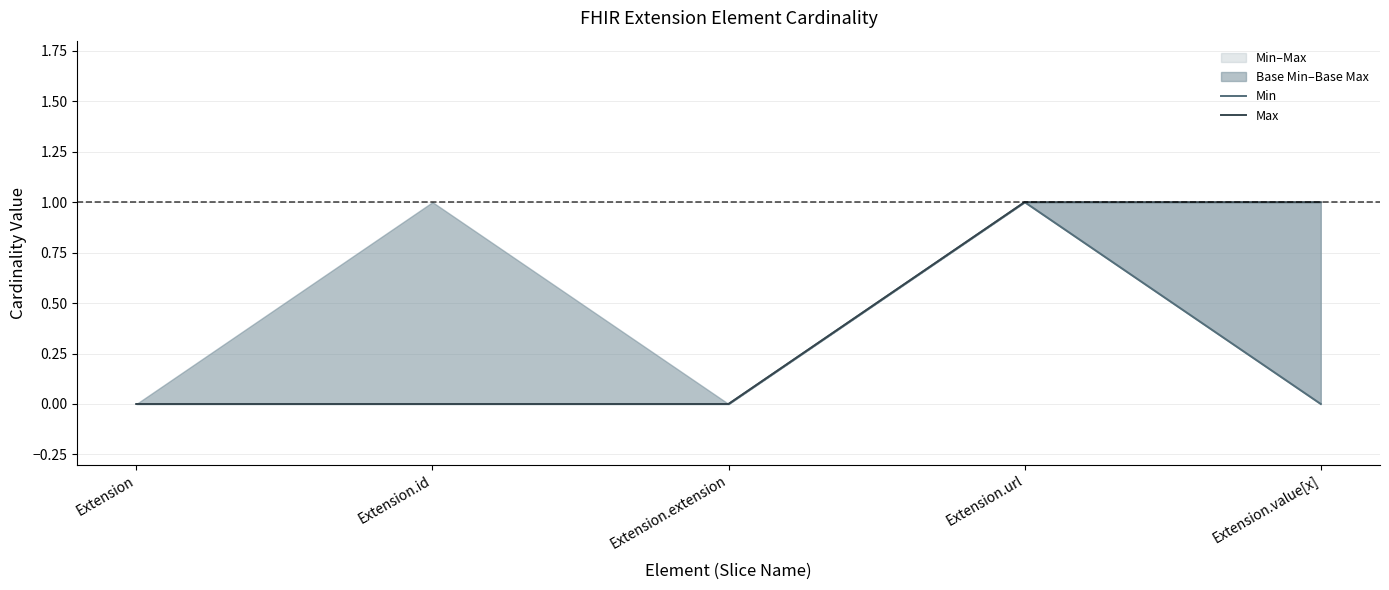

Is it true that Min equals 0 at Extension.value[x]?

True